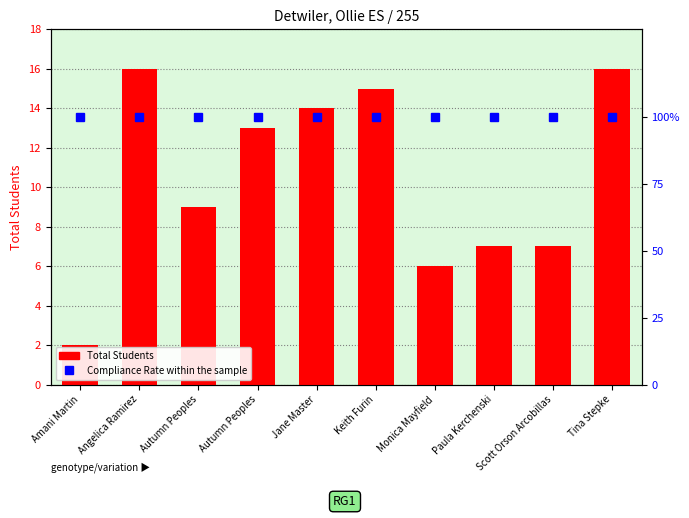

How many series are shown in this chart?

2